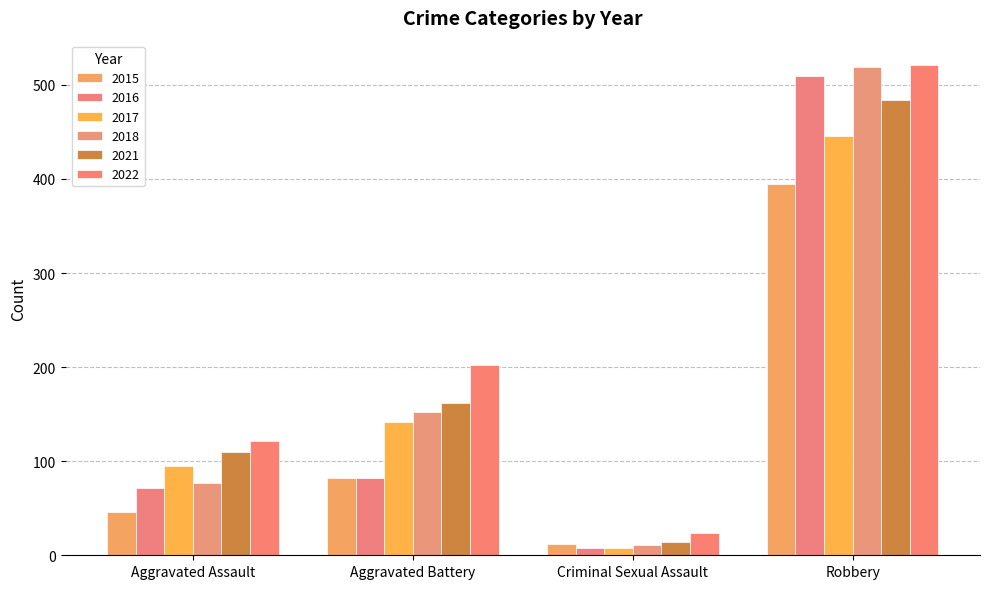

Is it true that 2015 equals 24 at Aggravated Battery?

False